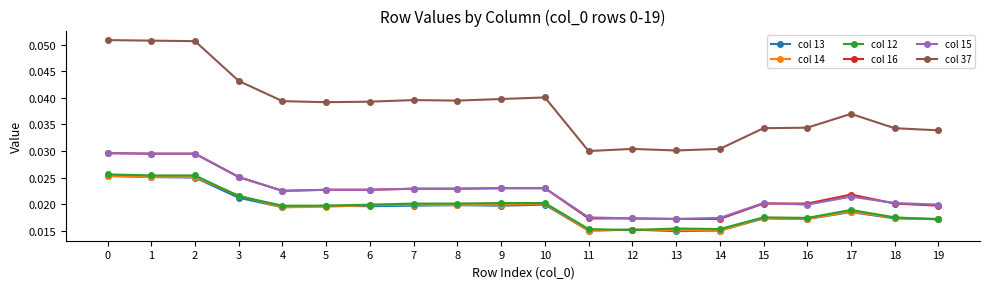

True or false: col 13 has more than 0 points higher than both neighbors.

True